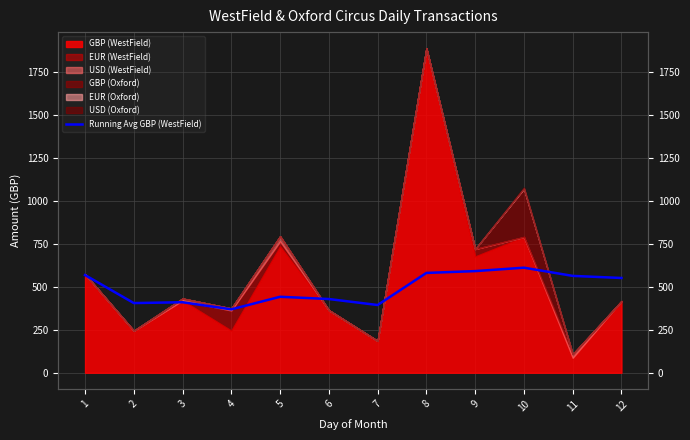

Reading right to left, transcribe all the data shown in this chart.

12=552.1	11=564.4	10=612.2	9=592.3	8=581.6	7=394.7	6=429.6	5=442.7	4=369.4	3=410.8	2=406.0	1=569.2